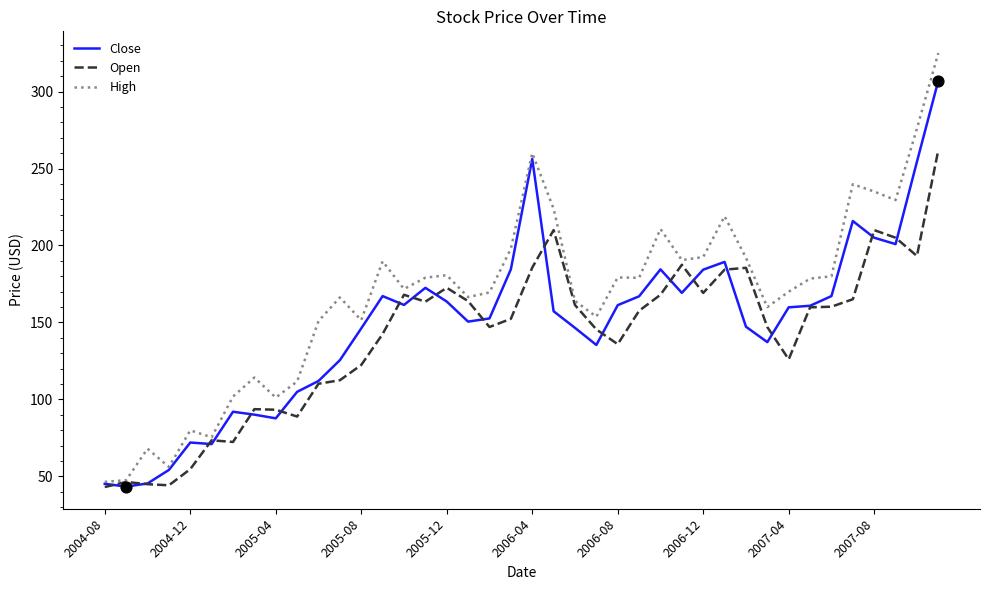

Which series has the largest total across all categories?

High